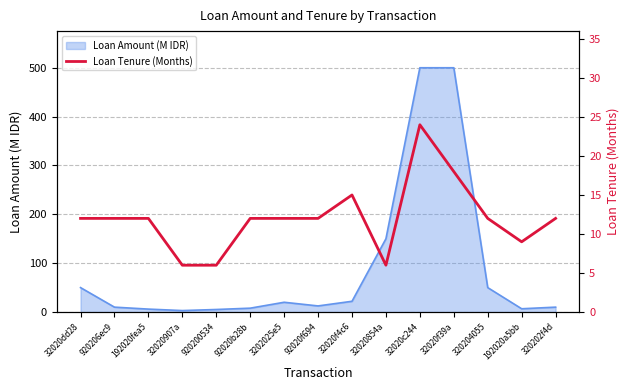

What is the highest value of the Loan Amount (M IDR) series?

500.0